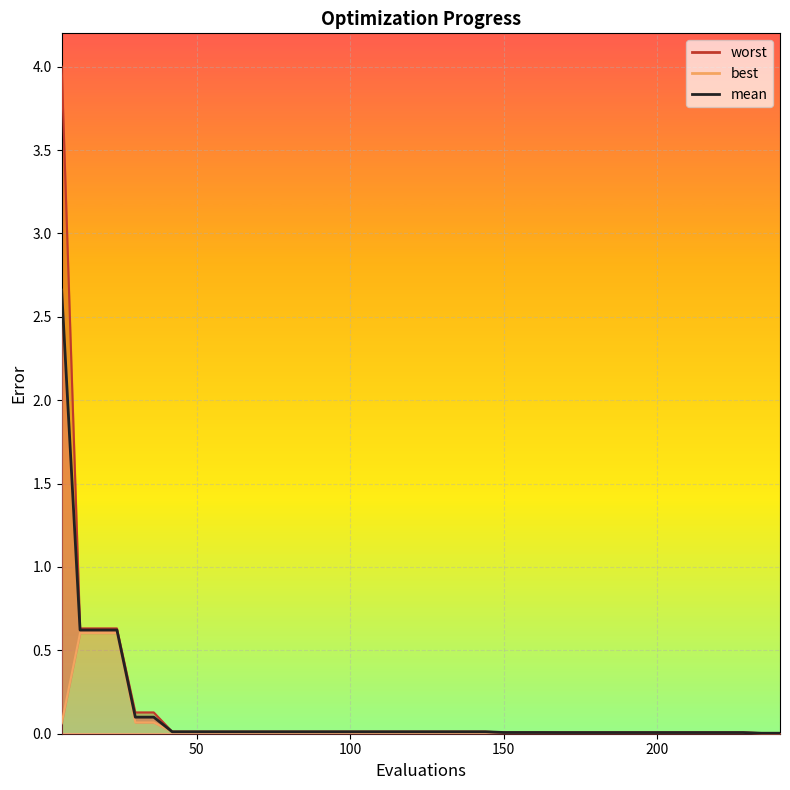

Is it true that the value at 150 is 1.0?

False